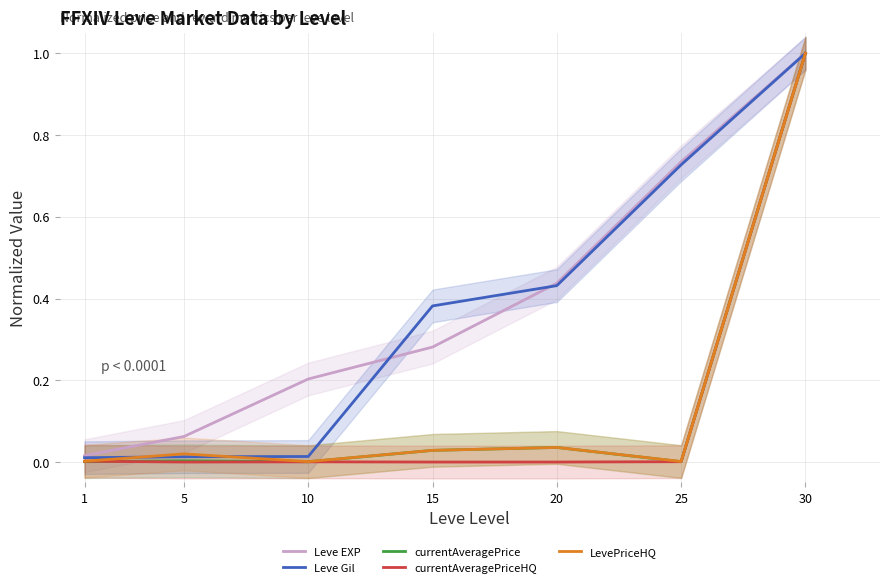

Reading right to left, list all the values displayed in this chart.

Leve EXP: 30=1.0	25=0.7	20=0.4	15=0.3	10=0.2	5=0.1	1=0.0
Leve Gil: 30=1.0	25=0.7	20=0.4	15=0.4	10=0.0	5=0.0	1=0.0
currentAveragePrice: 30=1.0	25=0.0	20=0.0	15=0.0	10=0.0	5=0.0	1=0.0
currentAveragePriceHQ: 30=1.0	25=0.0	20=0.0	15=0.0	10=0.0	5=0.0	1=0.0
LevePriceHQ: 30=1.0	25=0.0	20=0.0	15=0.0	10=0.0	5=0.0	1=0.0